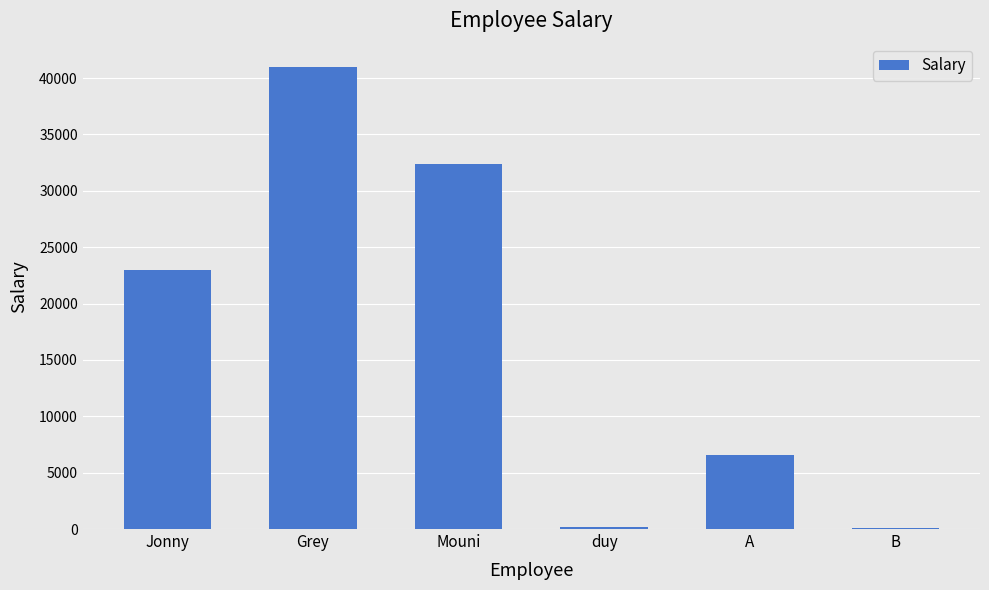

What is the sum of the values at Mouni and Jonny?

55344